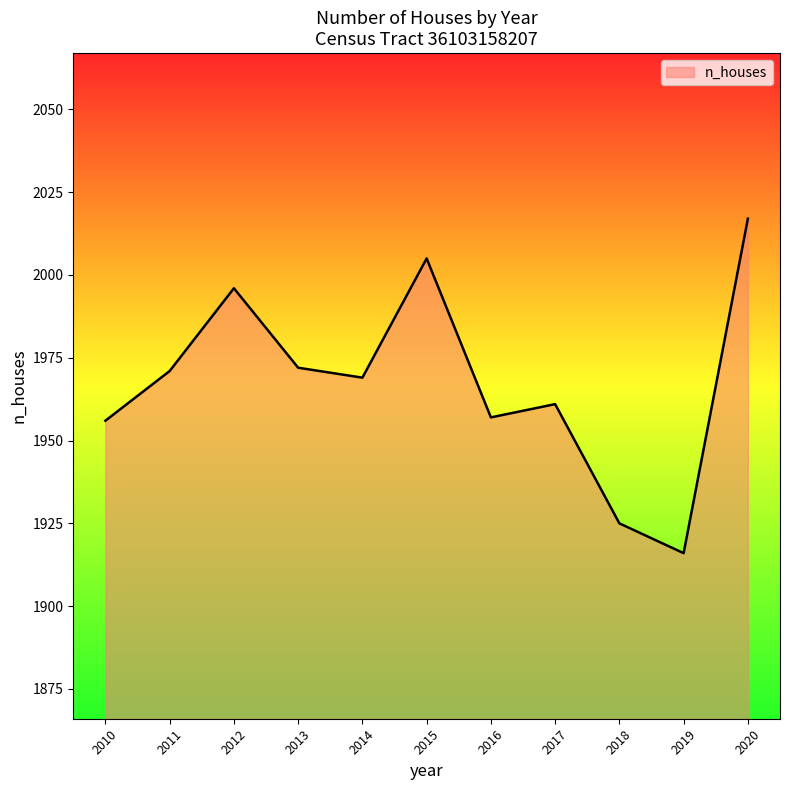

At which label is the value closest to 1966?

2014